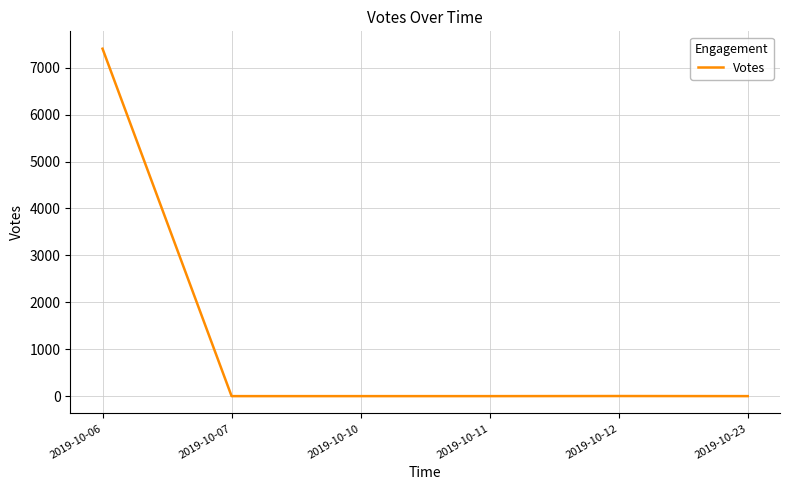

True or false: the data shows 0 at 2019-10-07.

True